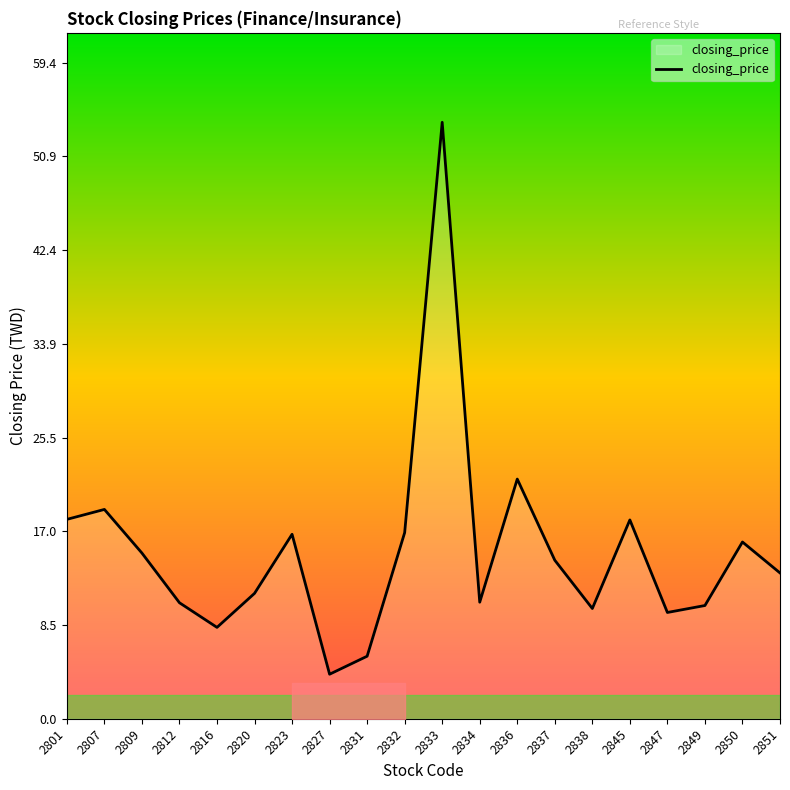

How many lines are shown in the chart?

1